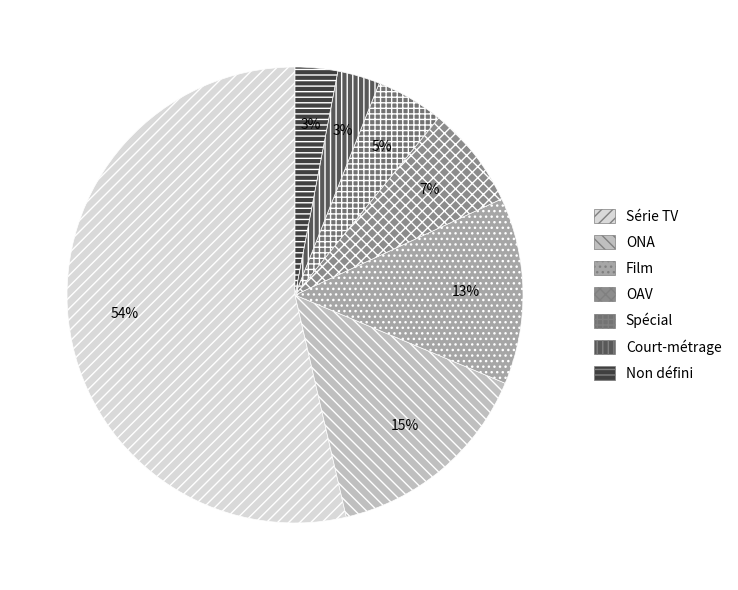

Which category has the biggest portion of the pie?

Série TV